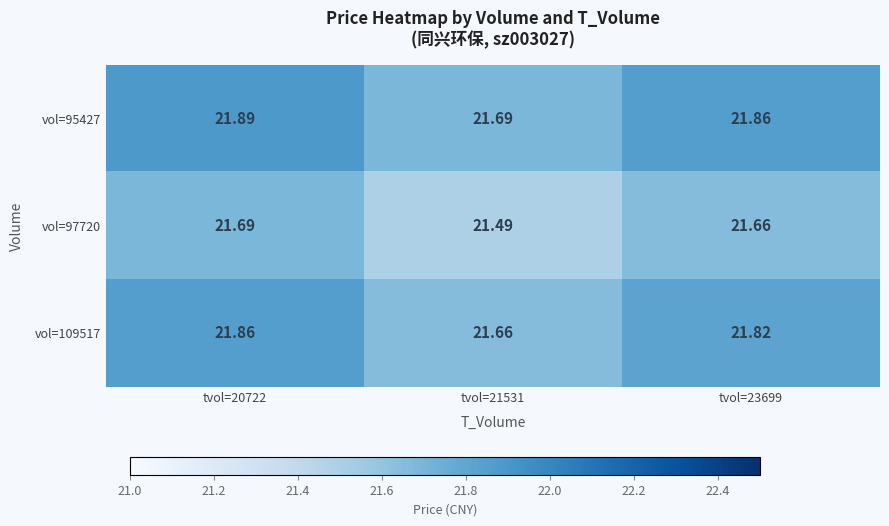

Is the value of vol=95427 at tvol=23699 greater than the value of vol=97720 at tvol=23699?

Yes